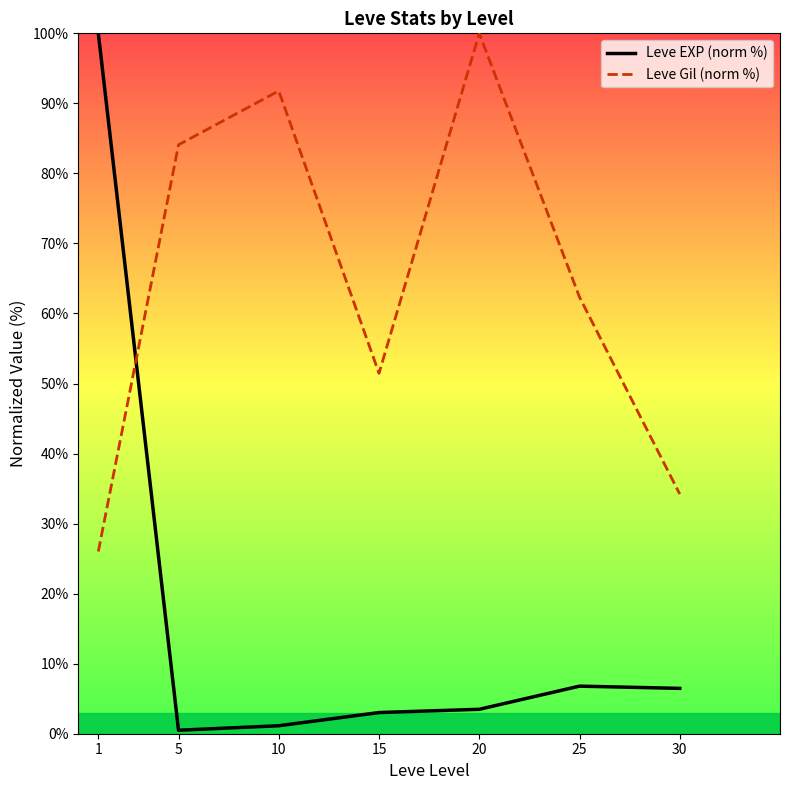

What are all the series names shown in the legend?

Leve EXP (norm %), Leve Gil (norm %)